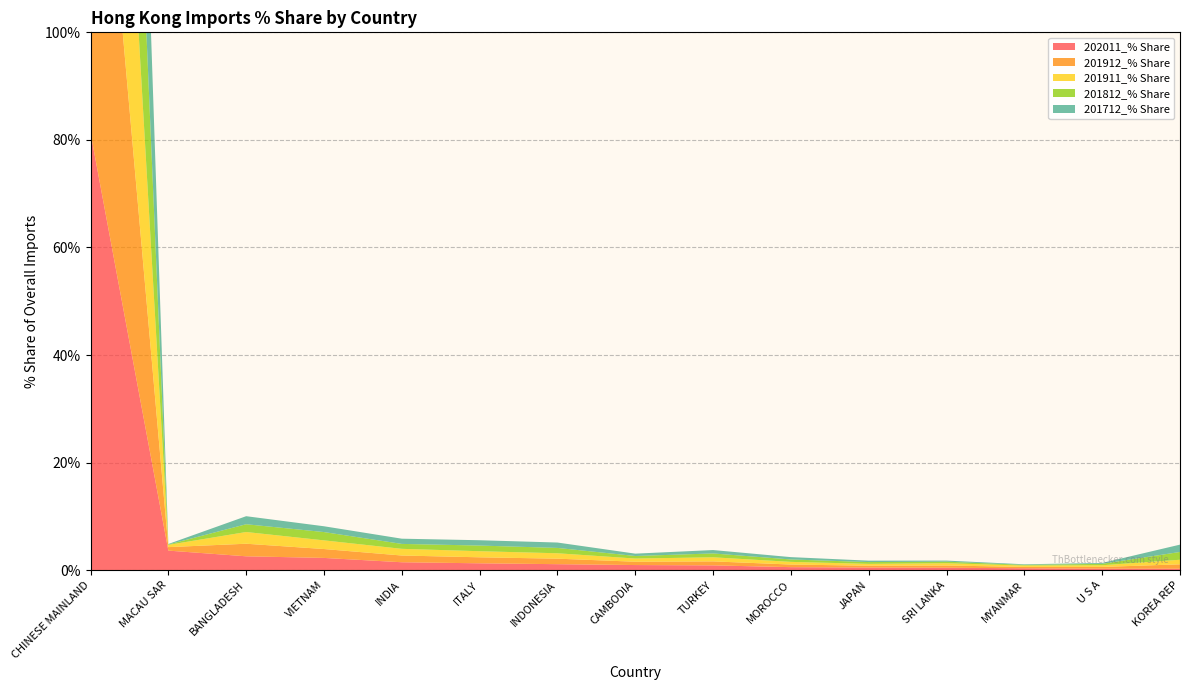

Reading left to right, transcribe all the data shown in this chart.

202011_% Share: CHINESE MAINLAND=81.3	MACAU SAR=3.6	BANGLADESH=2.6	VIETNAM=2.3	INDIA=1.5	ITALY=1.3	INDONESIA=1.1	CAMBODIA=1.0	TURKEY=0.9	MOROCCO=0.6	JAPAN=0.5	SRI LANKA=0.5	MYANMAR=0.4	U S A=0.3	KOREA REP=0.3
201912_% Share: CHINESE MAINLAND=86.1	MACAU SAR=0.6	BANGLADESH=2.3	VIETNAM=1.7	INDIA=1.3	ITALY=1.1	INDONESIA=1.0	CAMBODIA=0.6	TURKEY=0.7	MOROCCO=0.5	JAPAN=0.3	SRI LANKA=0.4	MYANMAR=0.3	U S A=0.3	KOREA REP=0.8
201911_% Share: CHINESE MAINLAND=86.5	MACAU SAR=0.4	BANGLADESH=2.2	VIETNAM=1.6	INDIA=1.2	ITALY=1.1	INDONESIA=1.0	CAMBODIA=0.6	TURKEY=0.8	MOROCCO=0.5	JAPAN=0.3	SRI LANKA=0.4	MYANMAR=0.2	U S A=0.3	KOREA REP=0.8
201812_% Share: CHINESE MAINLAND=88.3	MACAU SAR=0.1	BANGLADESH=1.4	VIETNAM=1.5	INDIA=0.9	ITALY=1.1	INDONESIA=1.0	CAMBODIA=0.5	TURKEY=0.7	MOROCCO=0.4	JAPAN=0.3	SRI LANKA=0.3	MYANMAR=0.1	U S A=0.3	KOREA REP=1.4
201712_% Share: CHINESE MAINLAND=89.1	MACAU SAR=0.1	BANGLADESH=1.5	VIETNAM=1.1	INDIA=1.0	ITALY=1.0	INDONESIA=1.0	CAMBODIA=0.4	TURKEY=0.6	MOROCCO=0.4	JAPAN=0.3	SRI LANKA=0.2	MYANMAR=0.1	U S A=0.2	KOREA REP=1.4